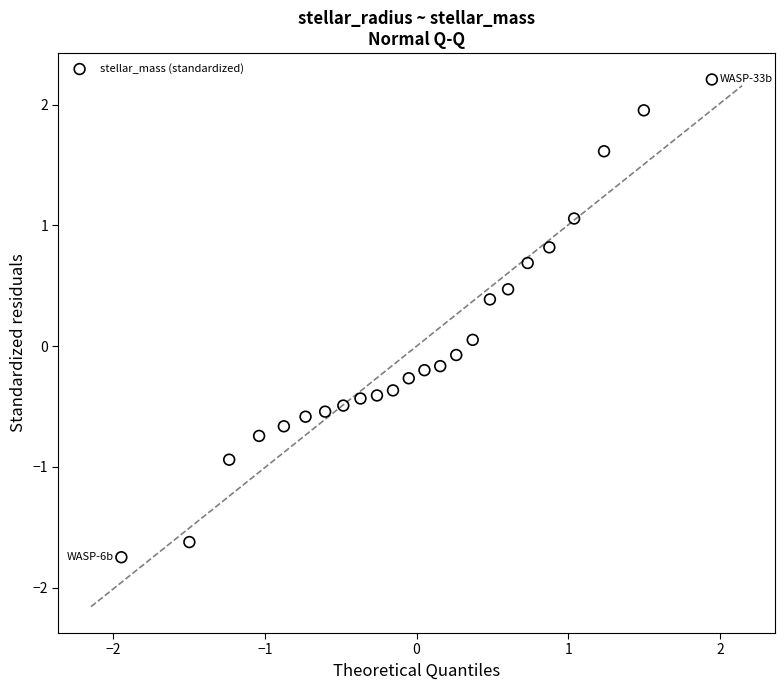

What is the range of X values (max minus min)?

3.9